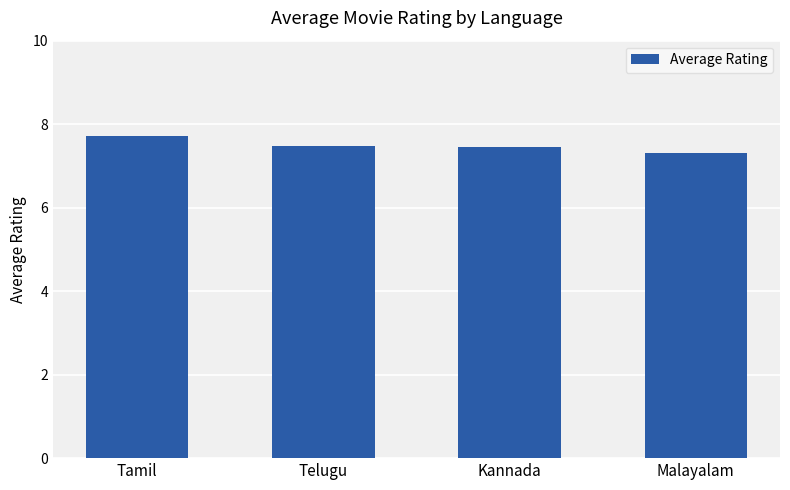

What is the minimum value shown in the chart?

7.3